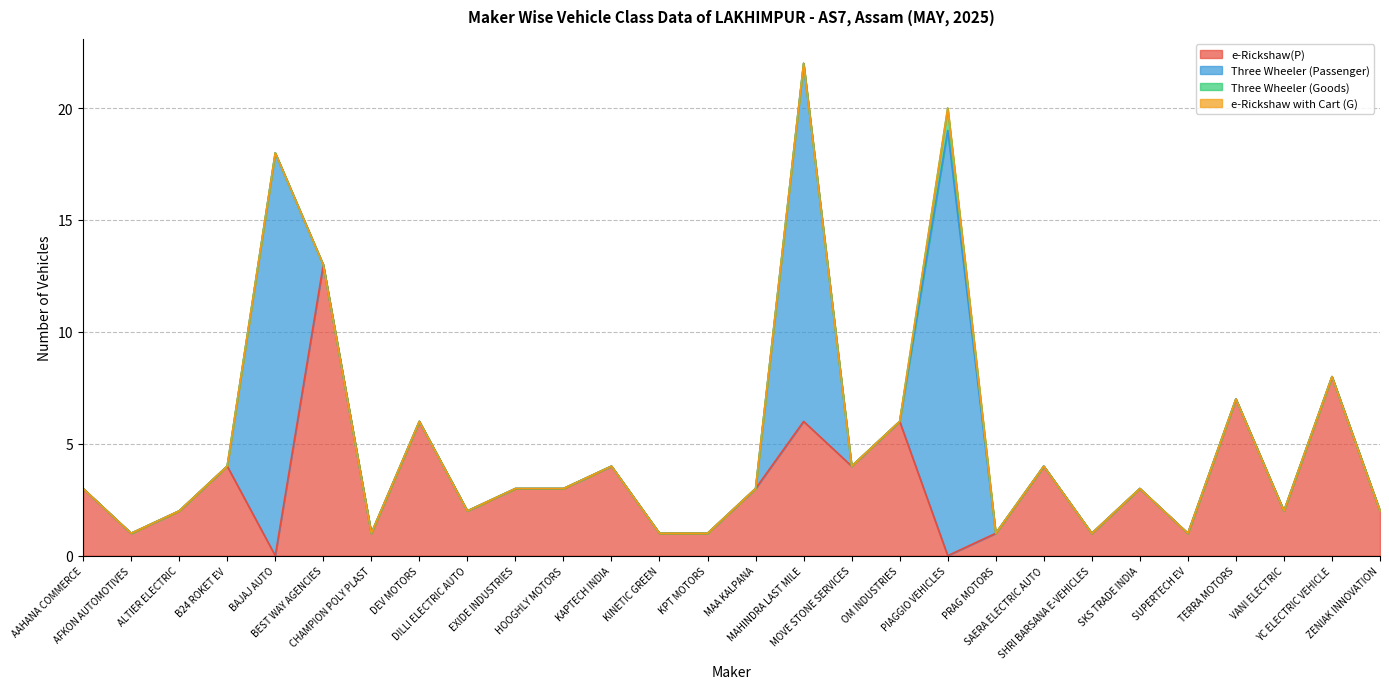

How many series are shown in this chart?

4